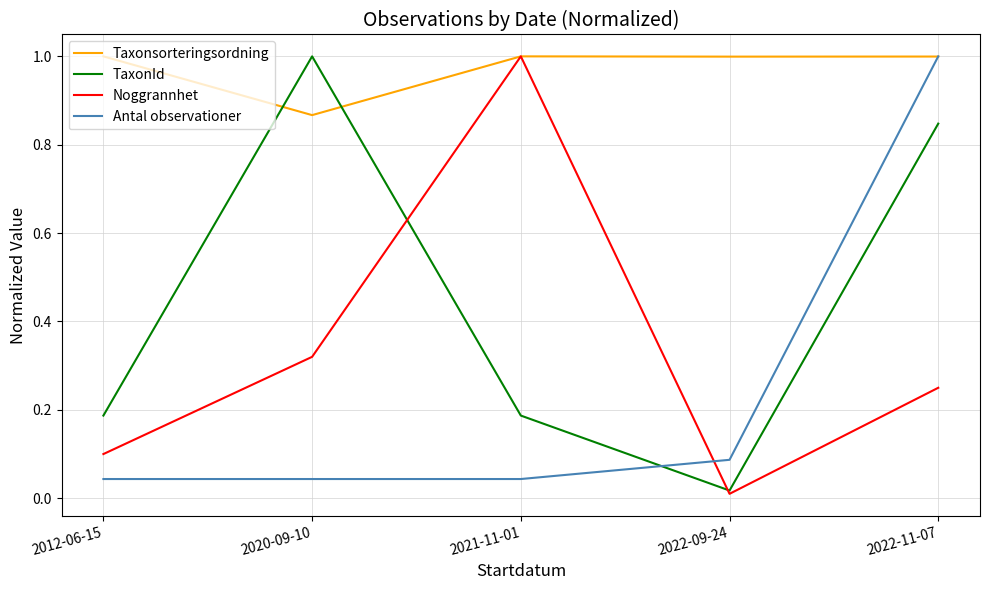

How many series are shown in this chart?

4